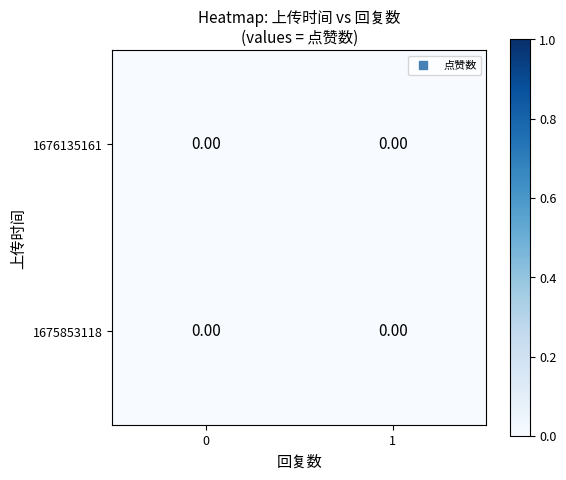

Rank the series by their maximum value, from highest to lowest.

0, 1